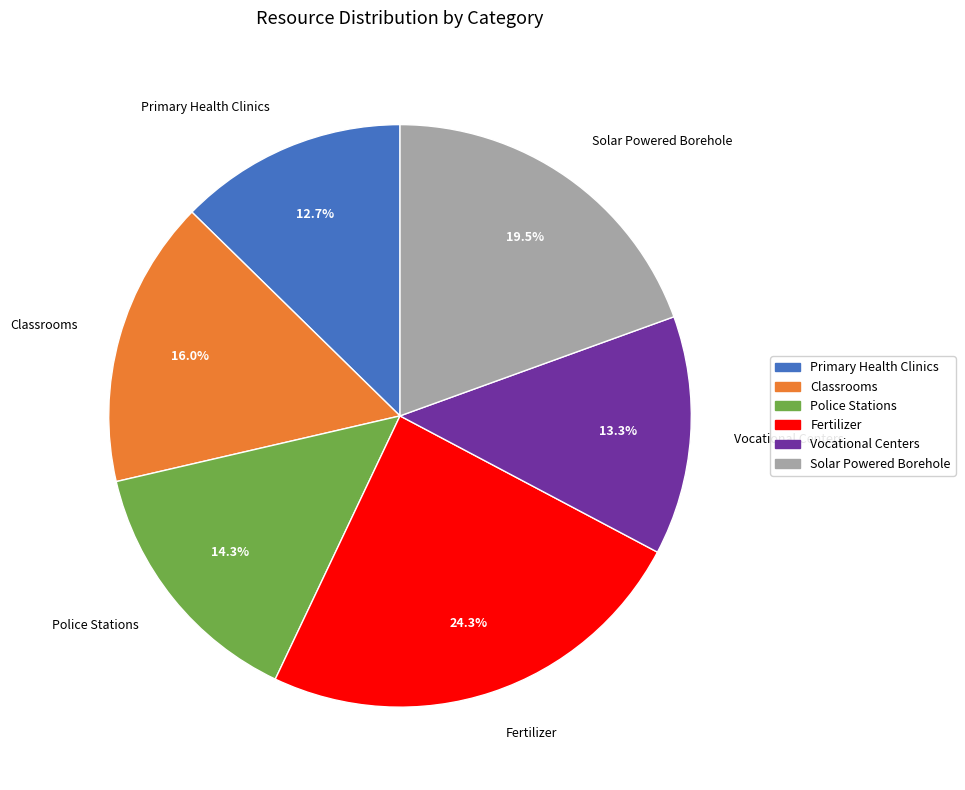

Is it true that Vocational Centers is 13% of the pie?

True